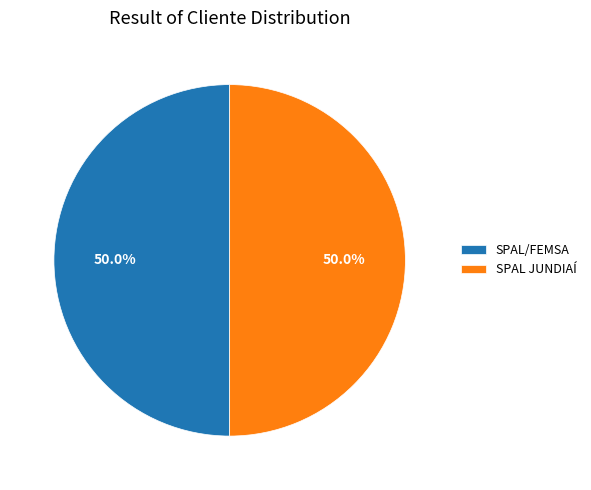

What percentage is the SPAL/FEMSA slice, to the nearest percent?

50%